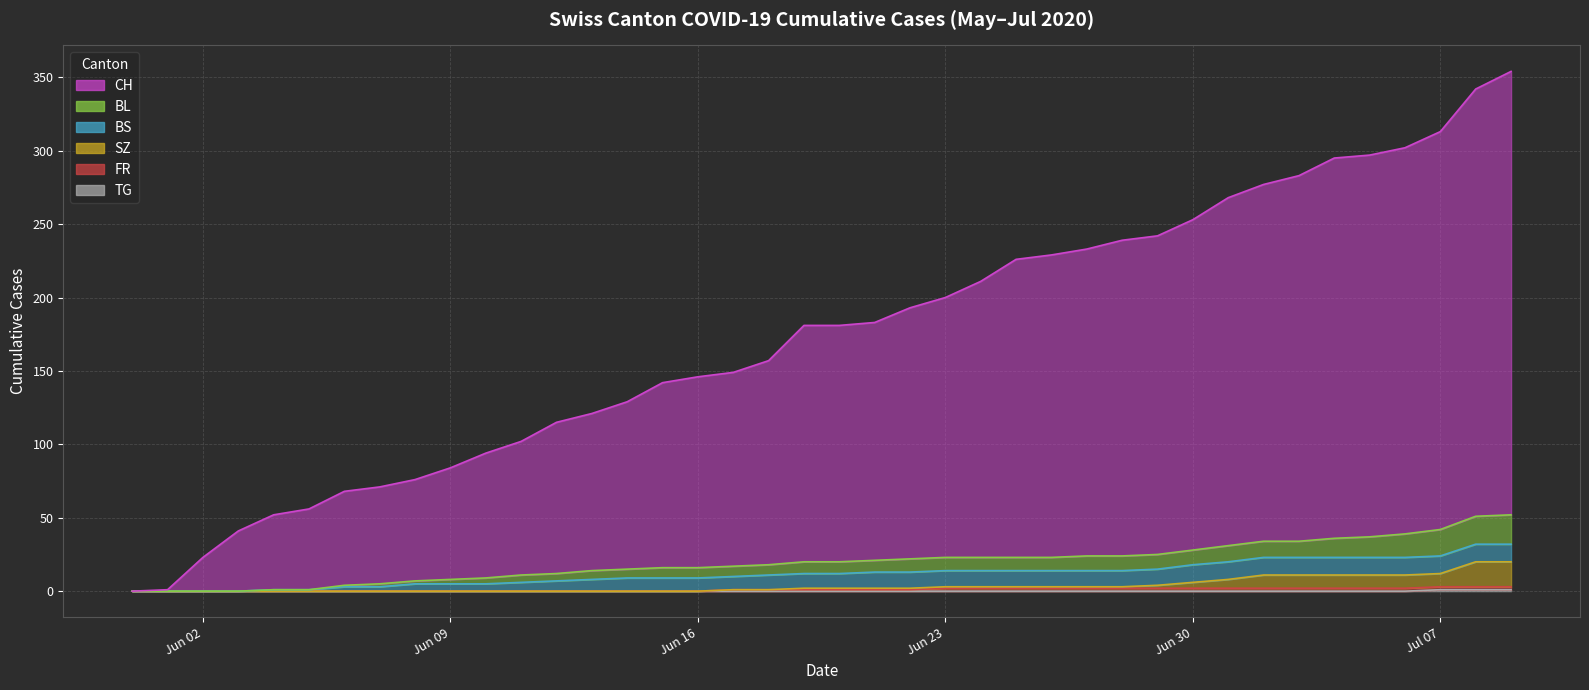

Which has a higher value, 2020-06-07 or 2020-06-22?

2020-06-22